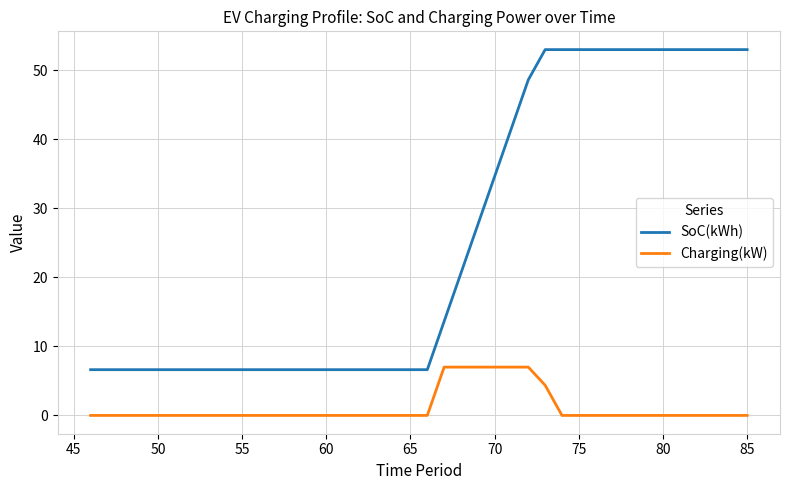

What is the greatest value displayed?

53.0